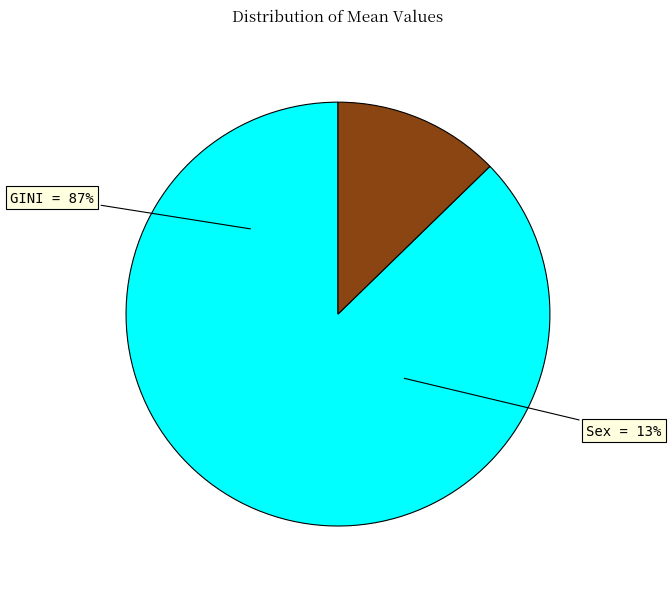

How many segments does this pie chart have?

2